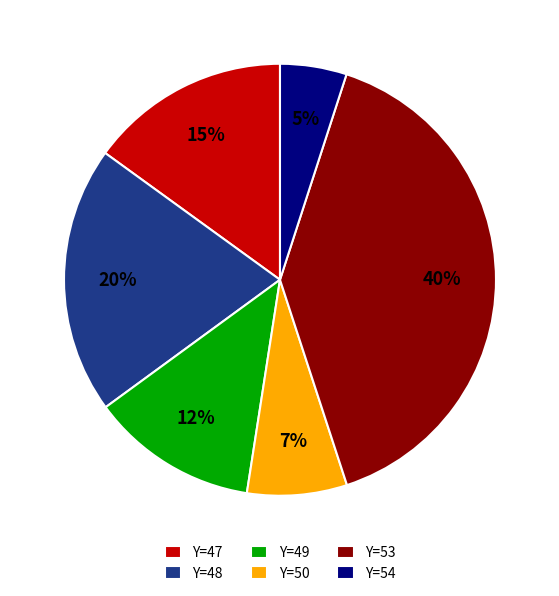

Is it true that Y=48 is 20% of the pie?

True